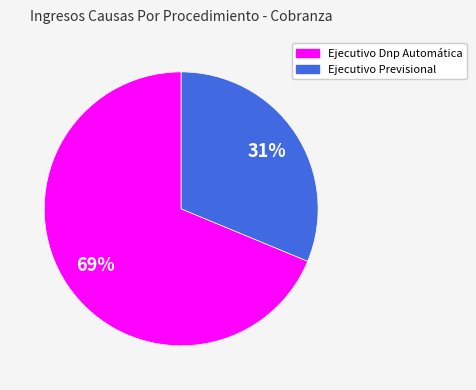

Combined, do Ejecutivo Dnp Automática and Ejecutivo Previsional account for over 50%?

Yes